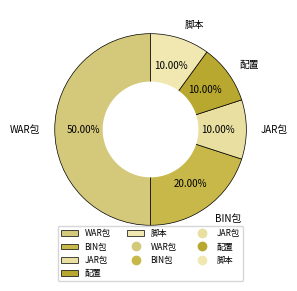

How much of the chart is everything except 配置?

90.0%